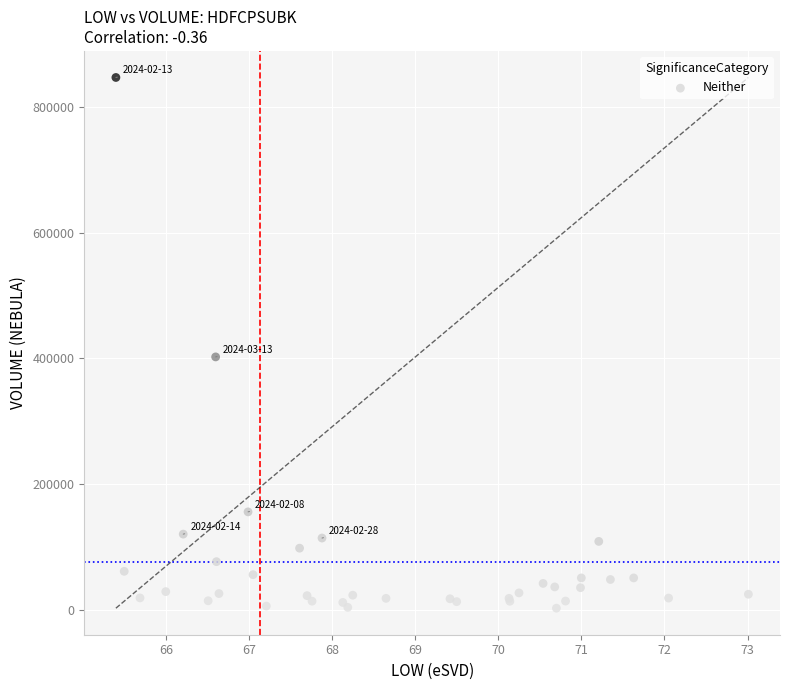

What Y value in the scatter plot is closest to 424793?

402397